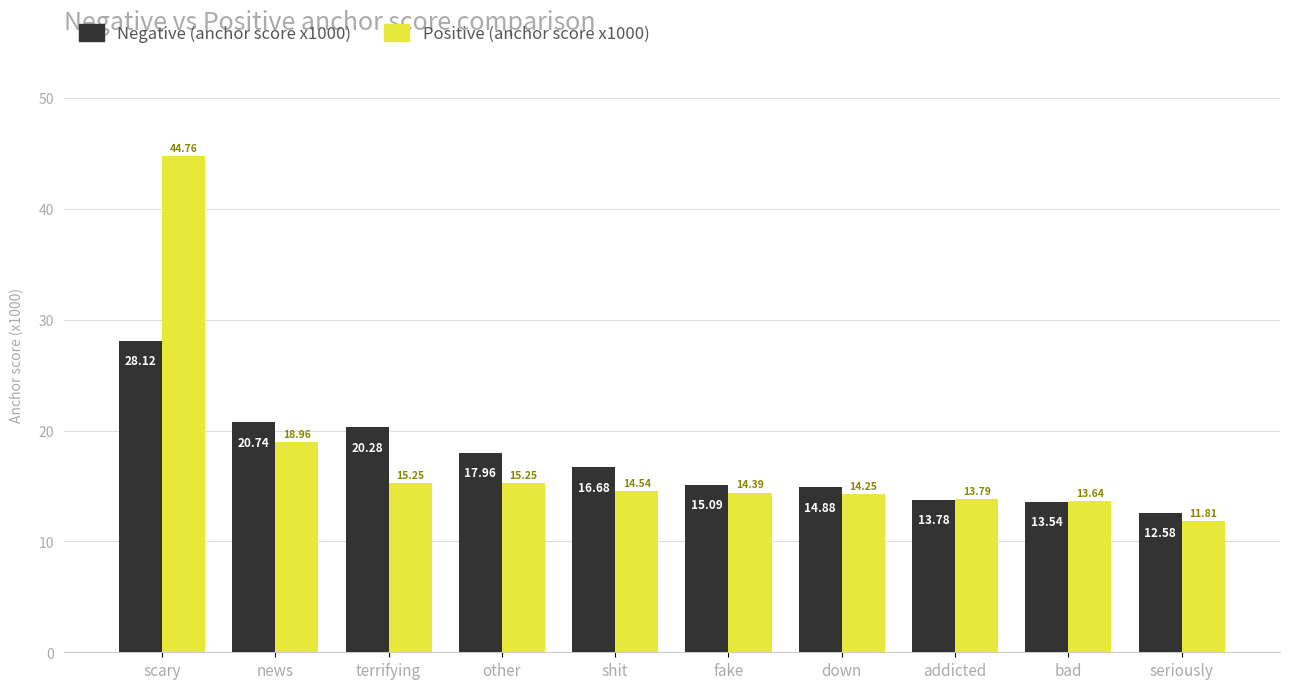

At which label is Positive (anchor score x1000) closest to 28?

news